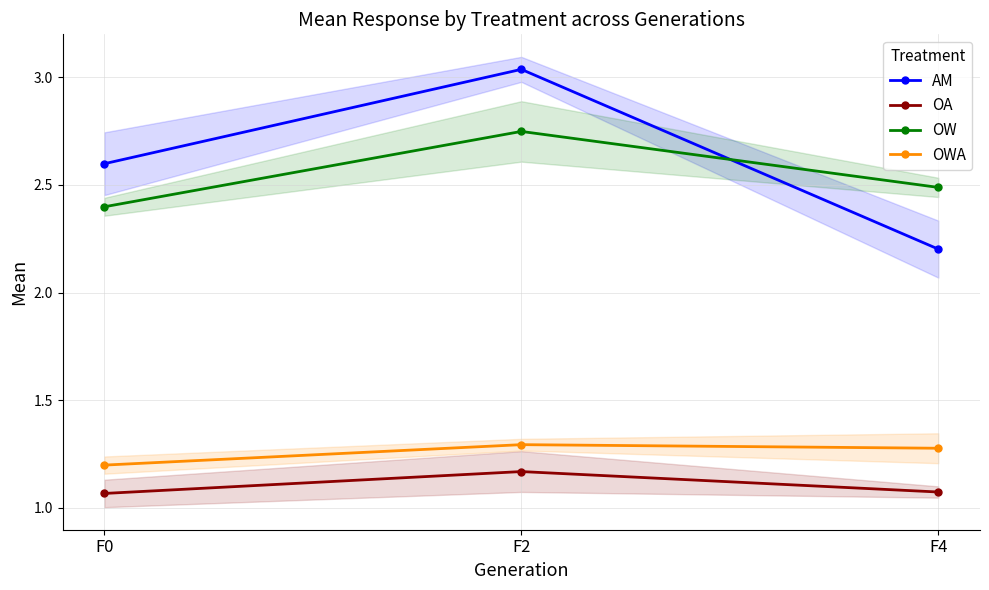

What is the maximum value shown in the chart?

3.0